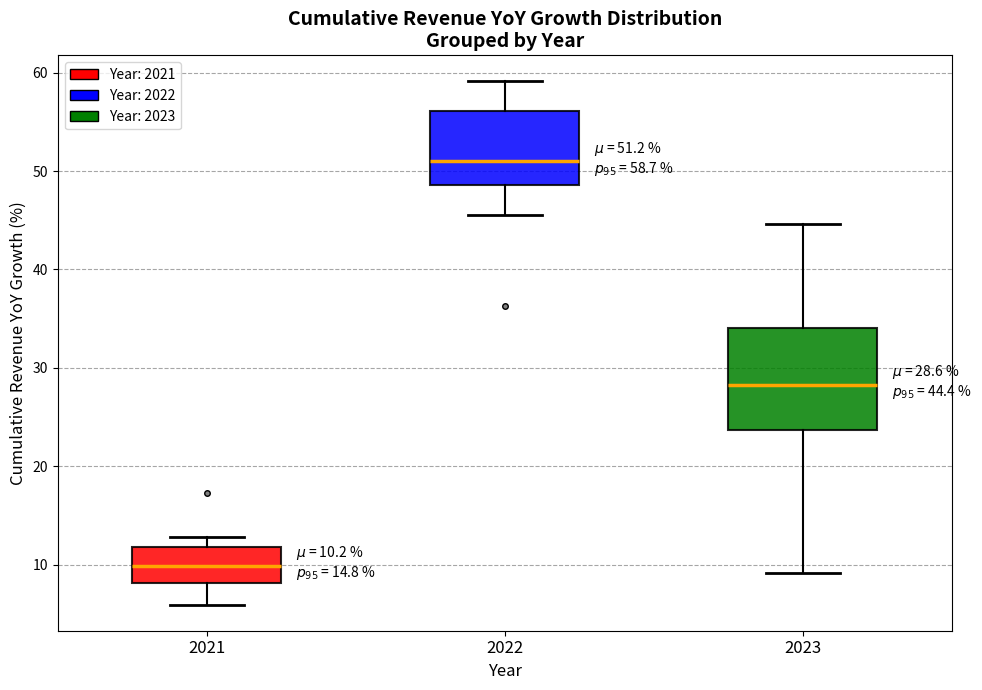

Which box's median line is the lowest?

2021